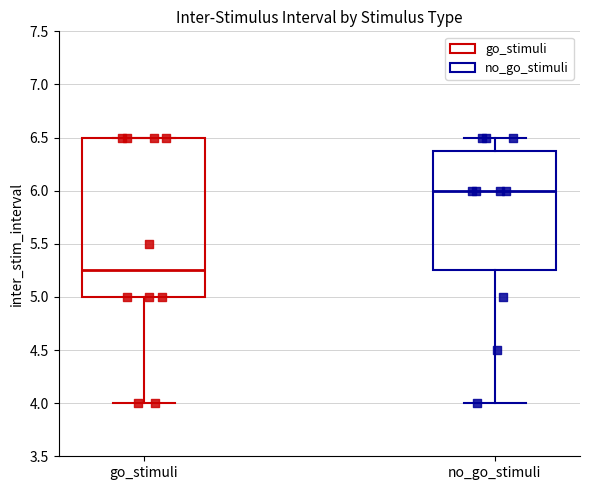

Which box's median line is the highest?

no_go_stimuli